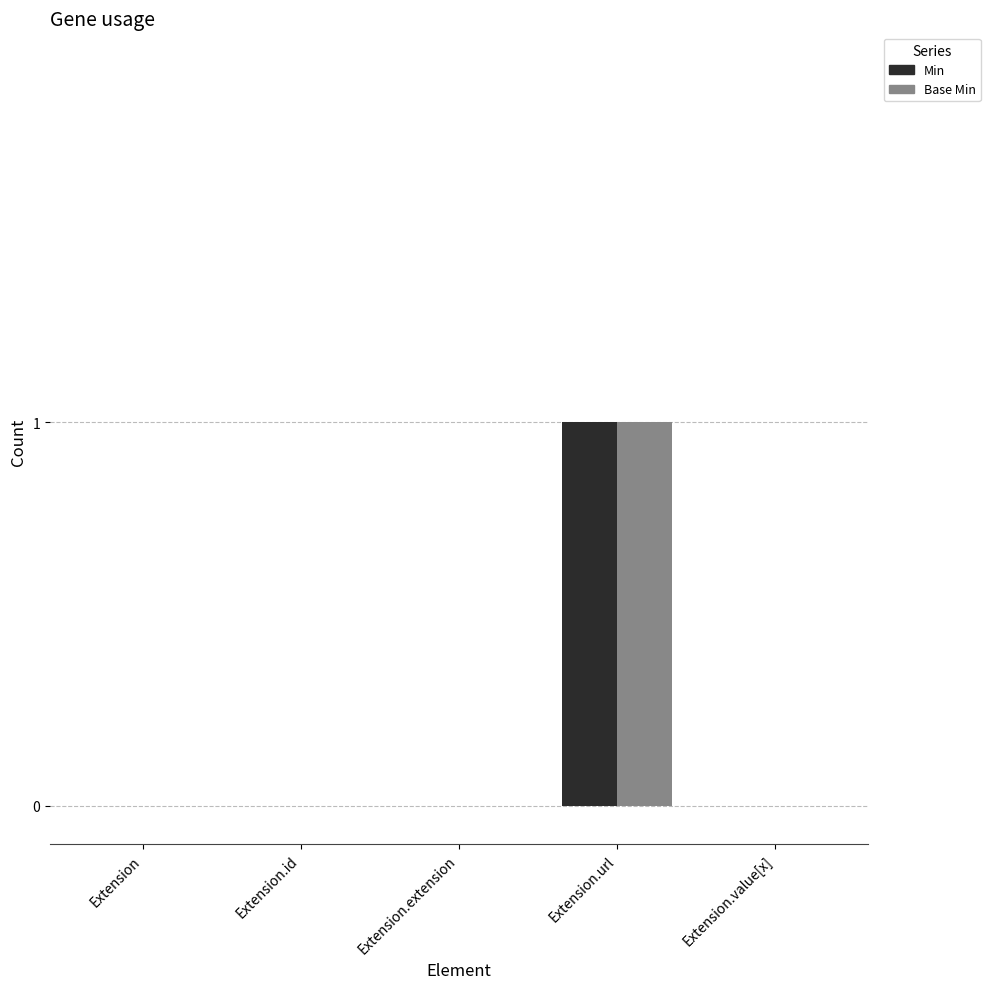

At which category is the sum across all series the highest?

Extension.url